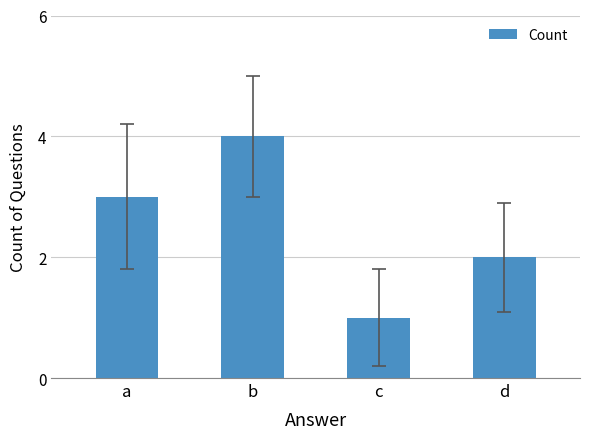

What is the change in value from b to c?

-3